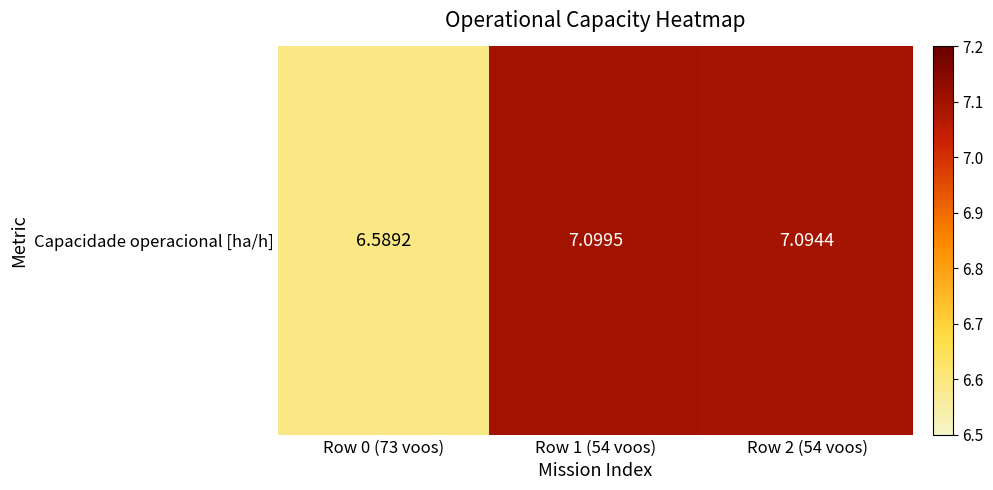

How many distinct data groups are displayed?

1